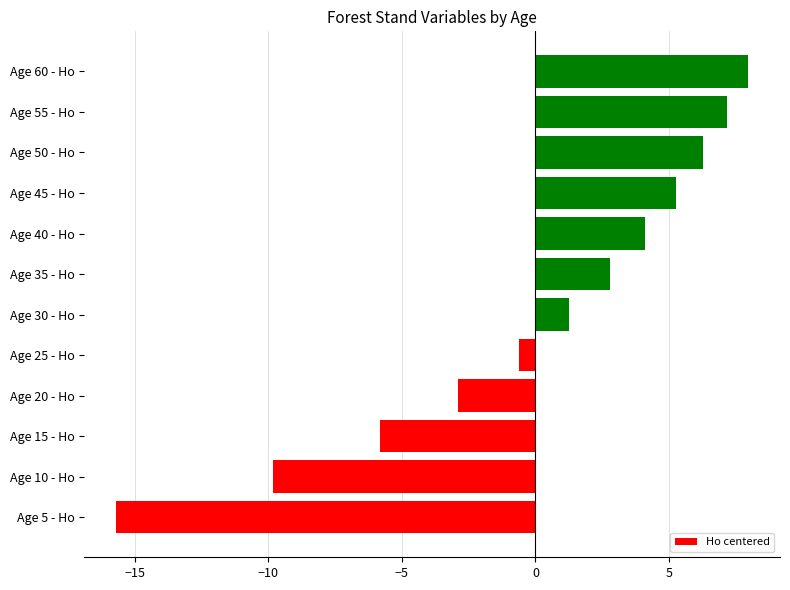

Read the value at Age 10 - Ho.

-9.8